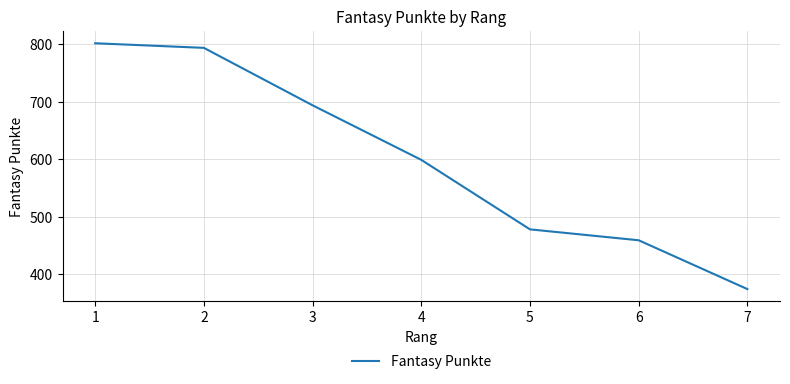

What is the average value?

600